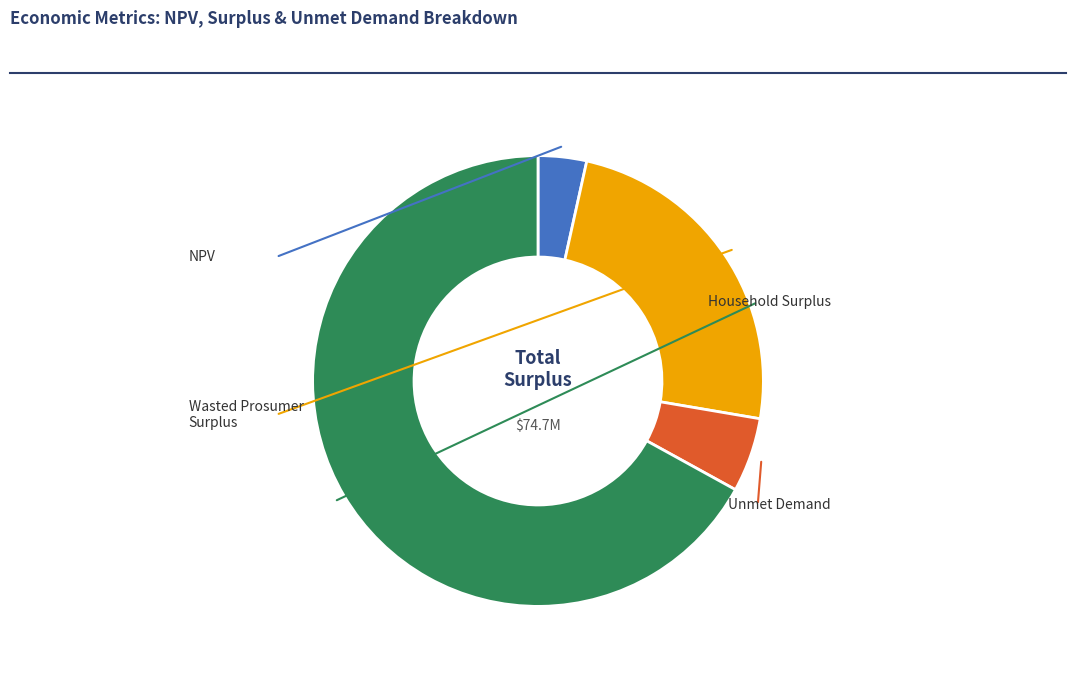

What is the ratio of the value at Household Surplus to the value at Wasted Prosumer Surplus?

2.8